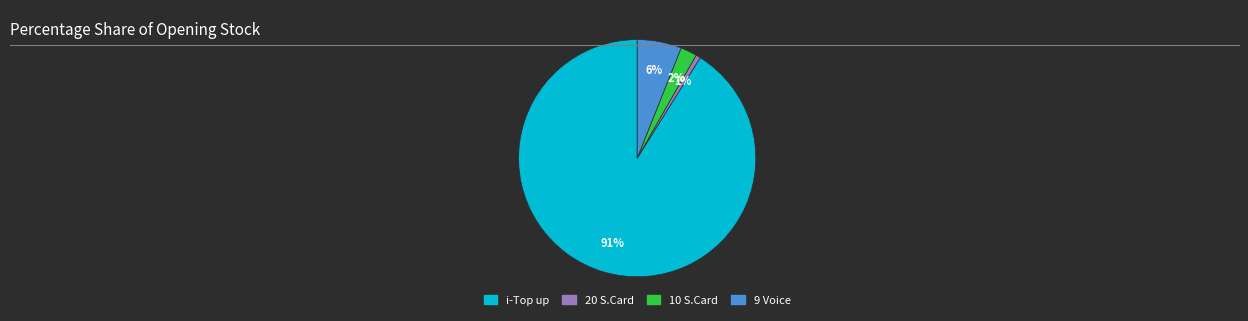

Is there any slice that represents more than half of the pie?

Yes